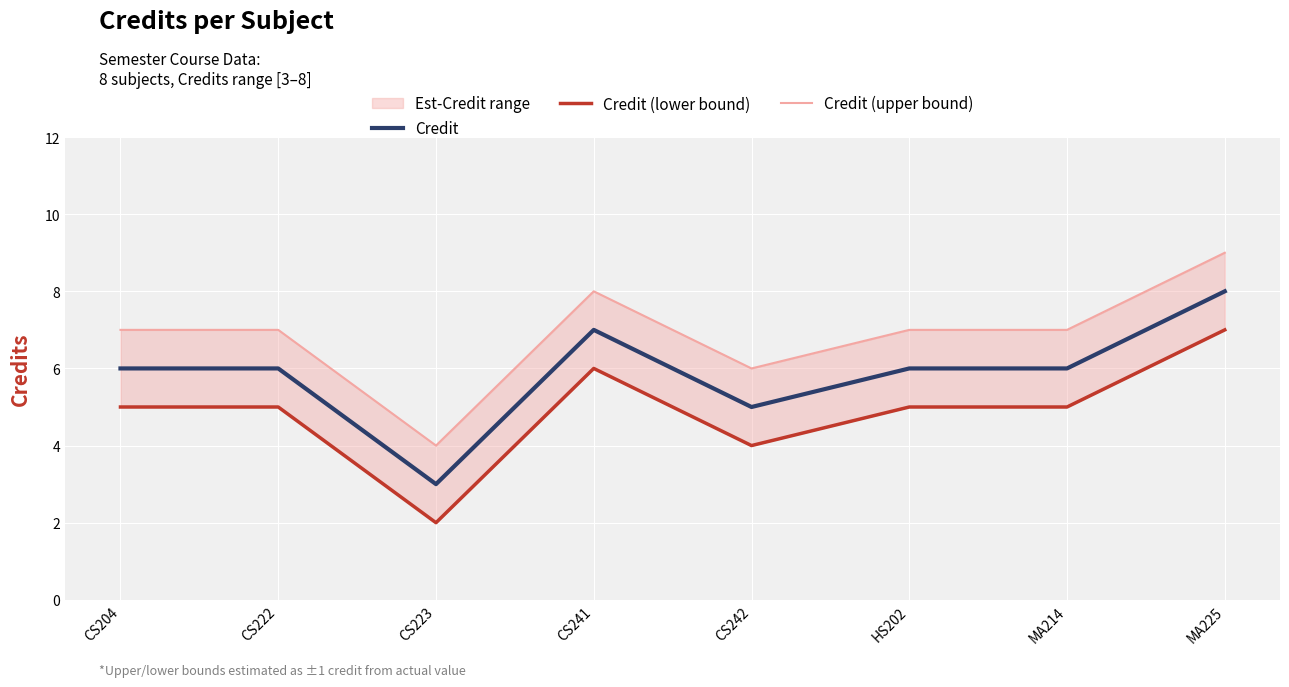

Which series changed the most between CS204 and CS242?

Credit